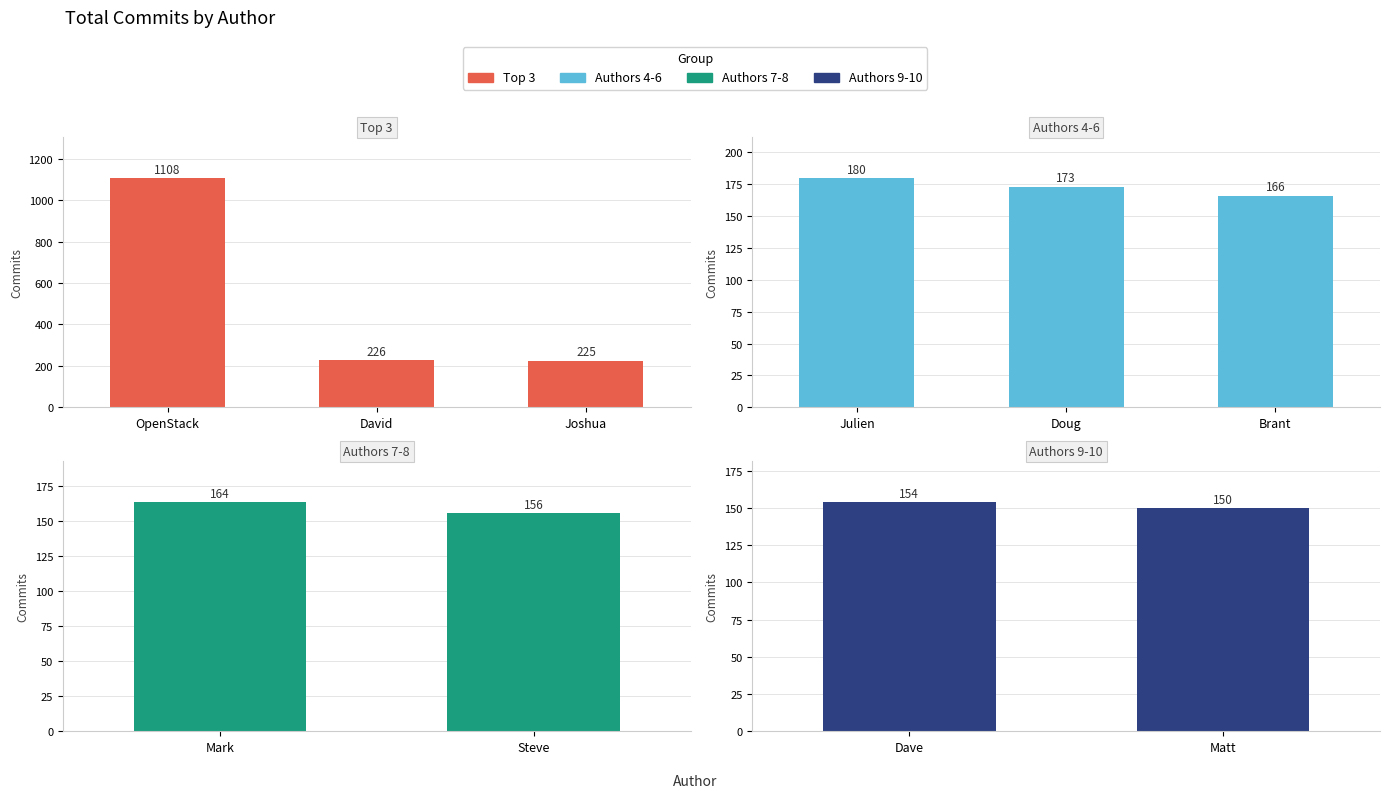

Which category has the lowest value across all series?

Matt Riedemann